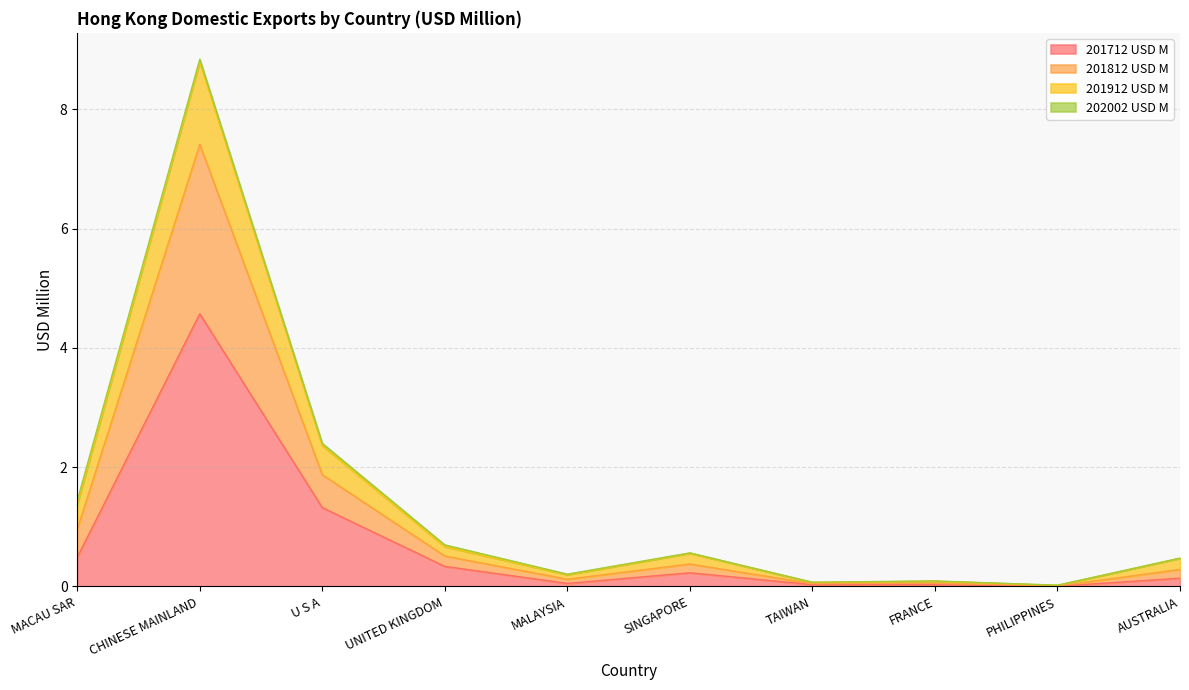

True or false: 201712 USD M and 201812 USD M cross at least once.

False